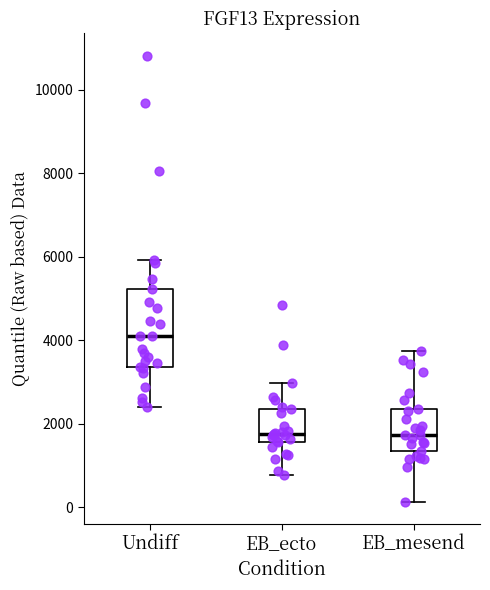

Reading left to right, transcribe this box plot: for each box, give where its median line is, the range the box spans, and where its two whiskers end, as read against the y-axis. The values are not printed on the chart, so give them approximately, as read against the axis.

Undiff: median 4200, box 3400 to 5200, whiskers 2400 to 6000
EB_ecto: median 1800, box 1600 to 2400, whiskers 800 to 3000
EB_mesend: median 1800, box 1400 to 2400, whiskers 200 to 3800